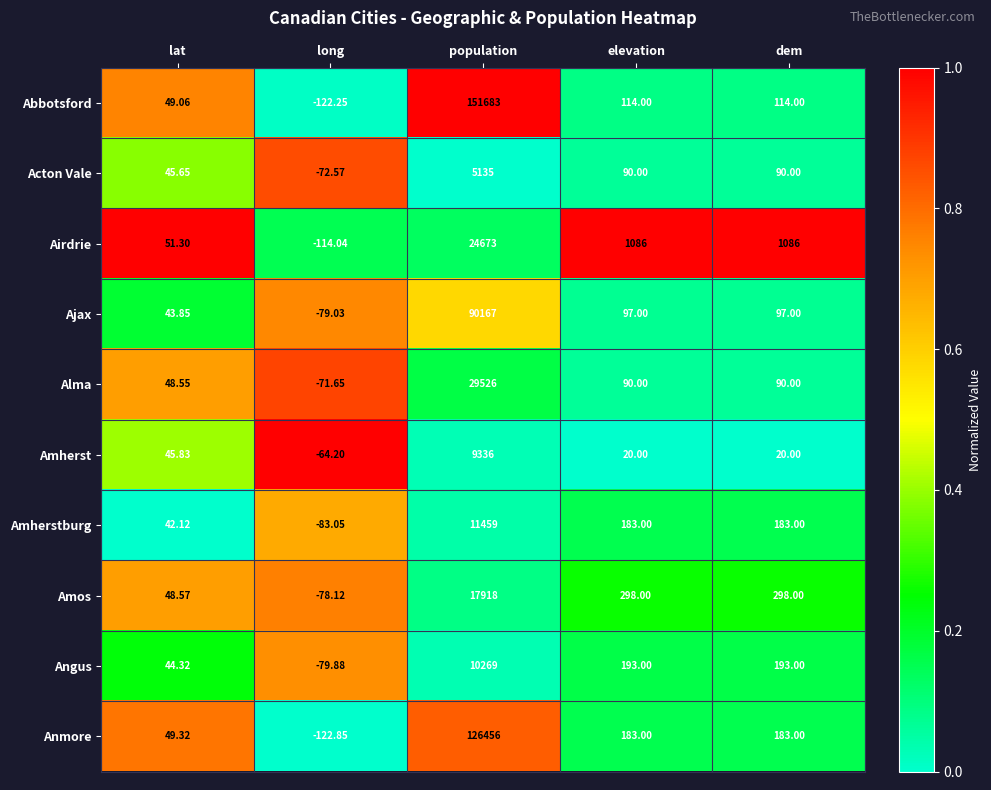

What is the total value across all series at population?

476622.0